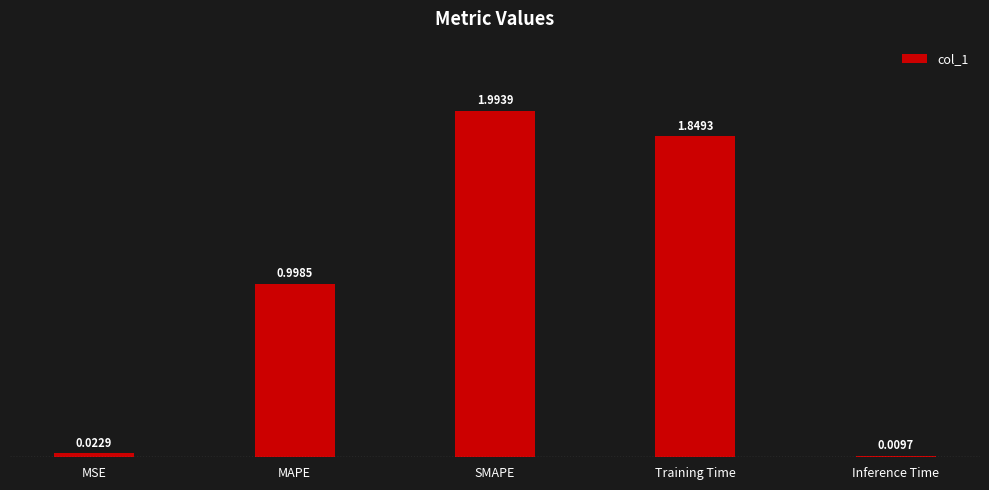

What is the label of the 4th bar from the left?

Training Time